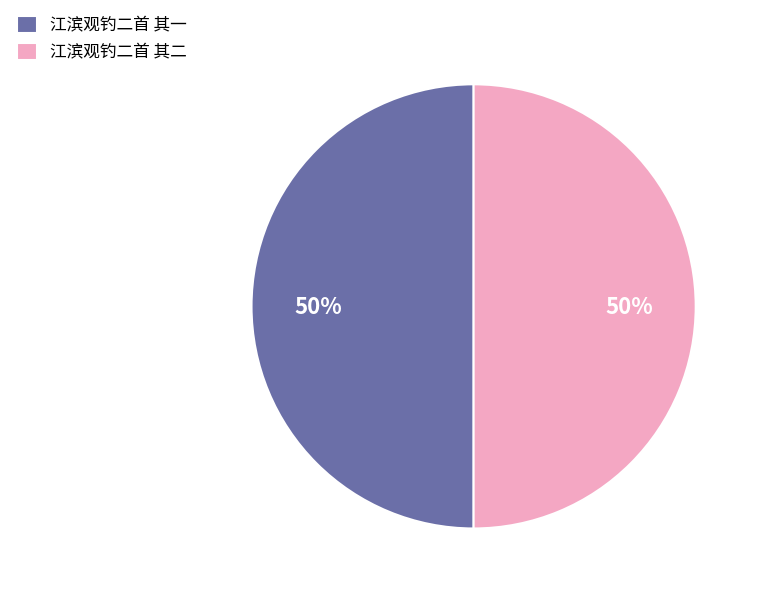

Count the number of slices in the pie.

2